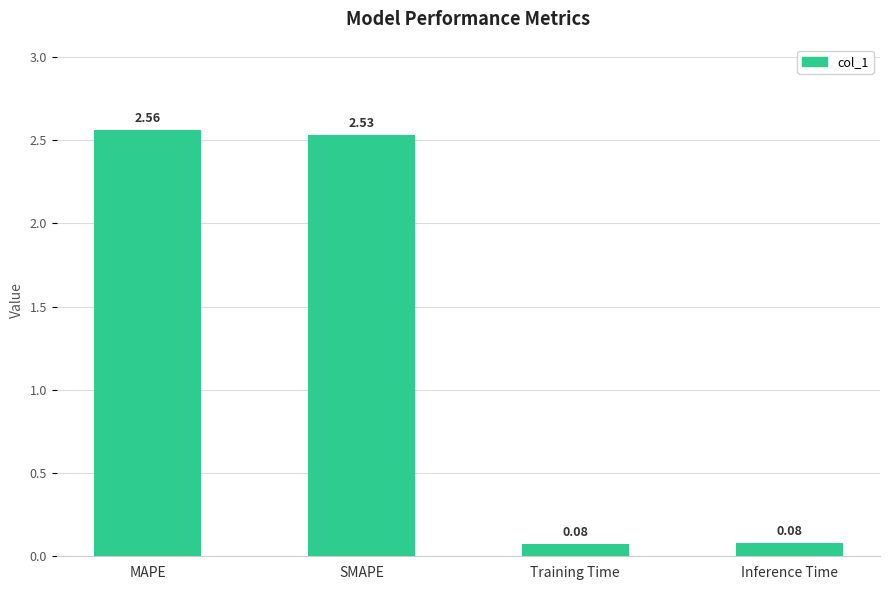

How many series are shown in this chart?

1